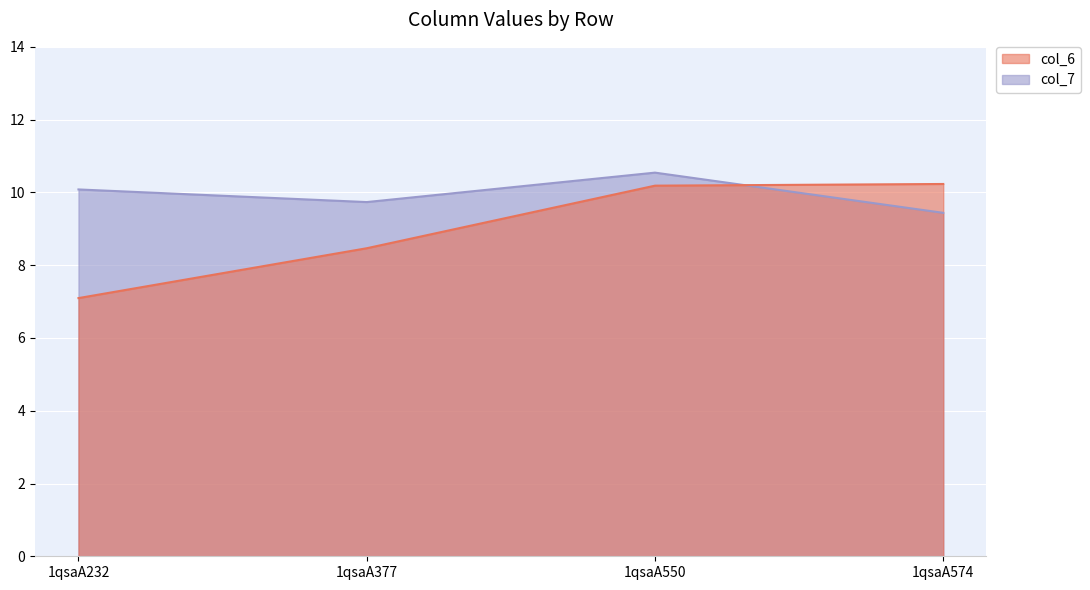

What is the maximum value for col_7?

10.5